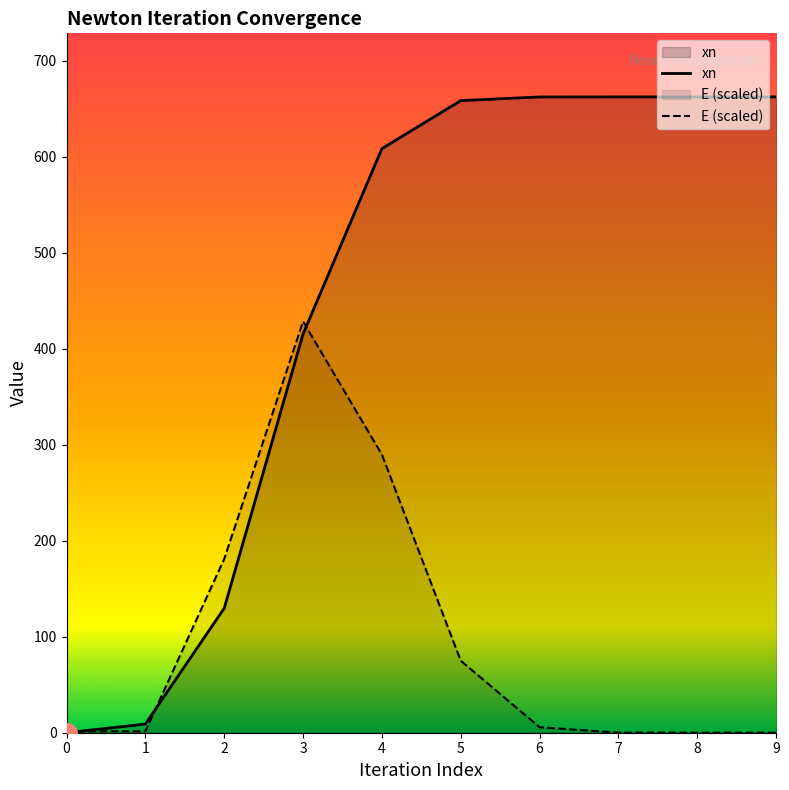

Which series changed the most between 4 and 9?

E (scaled)